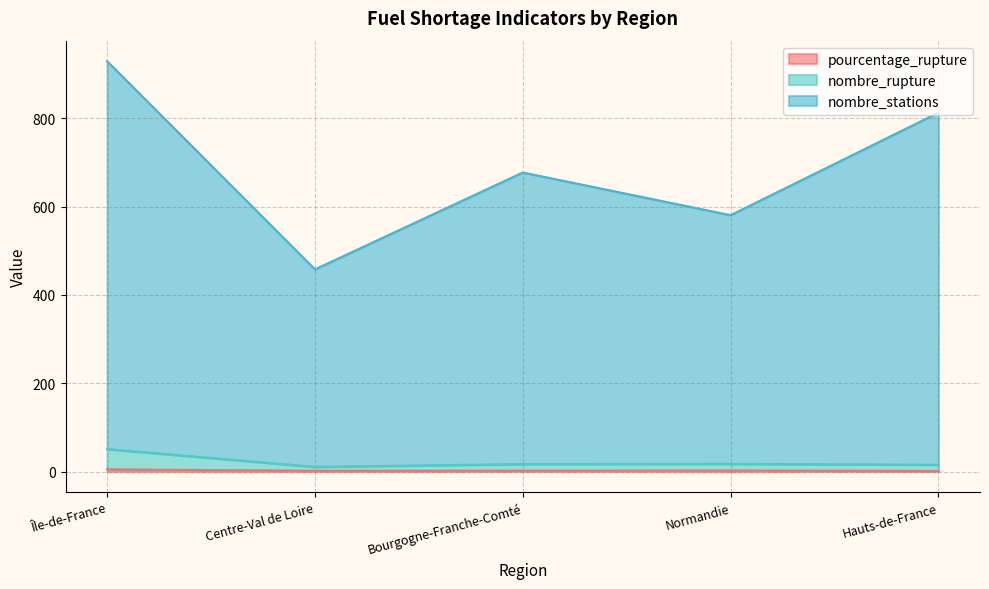

What is the difference between the nombre_stations values at Île-de-France and Hauts-de-France?

116.5